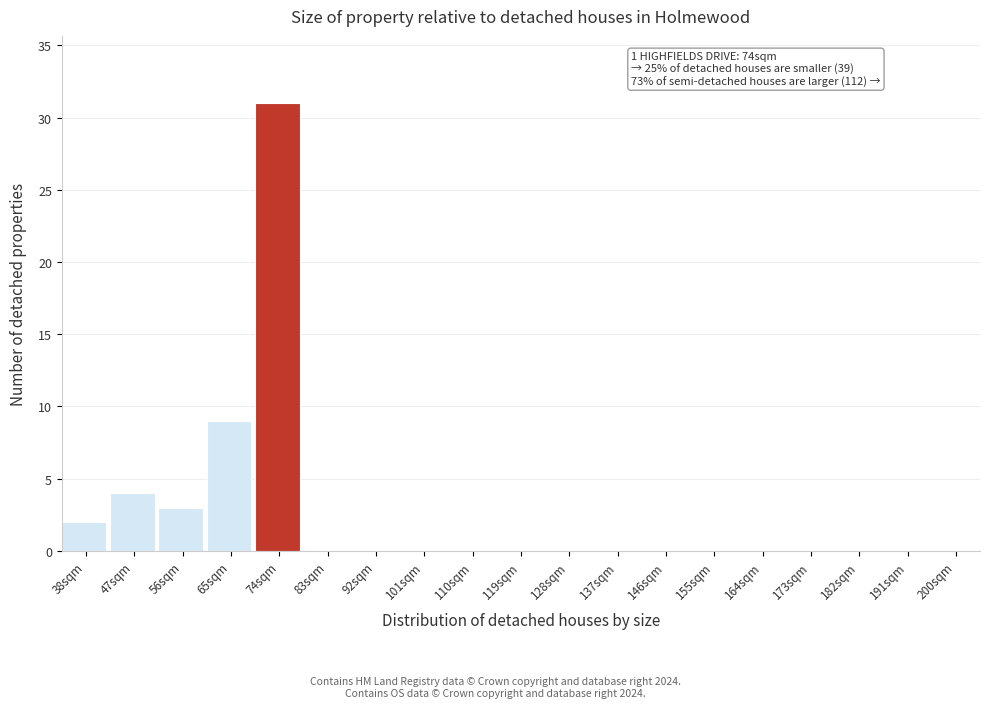

Reading left to right, transcribe all the data shown in this chart.

38sqm=2	47sqm=4	56sqm=3	65sqm=9	74sqm=31	83sqm=0	92sqm=0	101sqm=0	110sqm=0	119sqm=0	128sqm=0	137sqm=0	146sqm=0	155sqm=0	164sqm=0	173sqm=0	182sqm=0	191sqm=0	200sqm=0